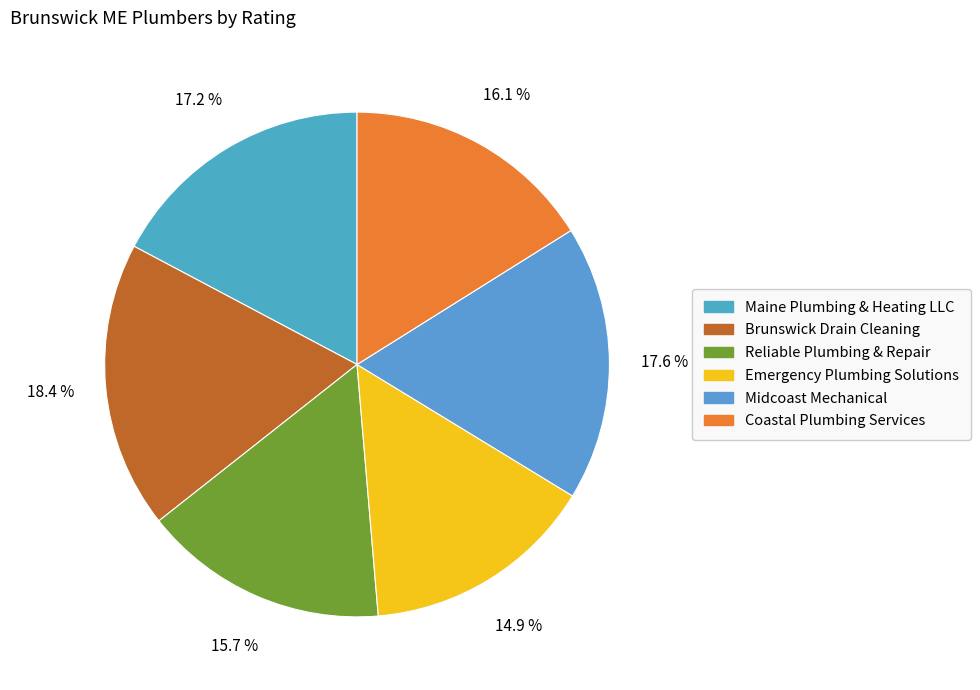

Which has a higher value, Midcoast Mechanical or Emergency Plumbing Solutions?

Midcoast Mechanical